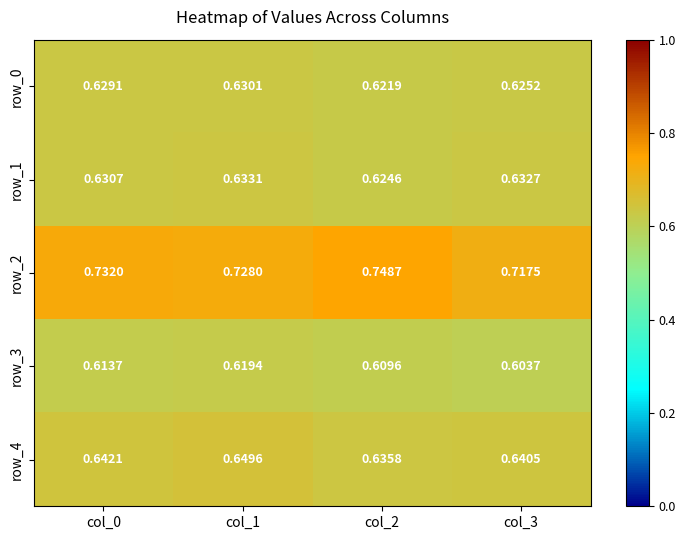

At which category is the sum across all series the highest?

col_1